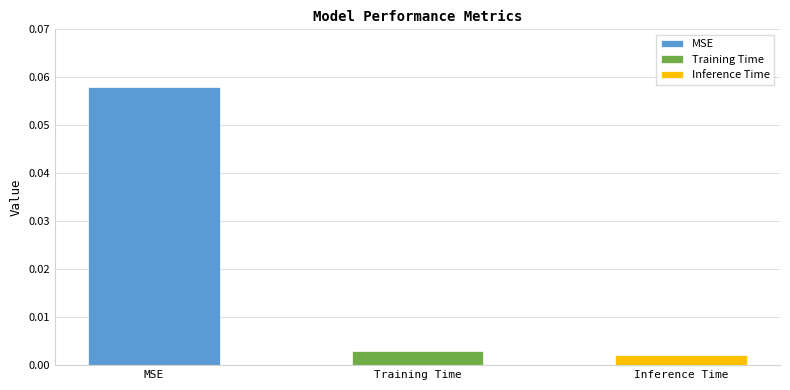

What is the change in value from MSE to Training Time?

-0.1